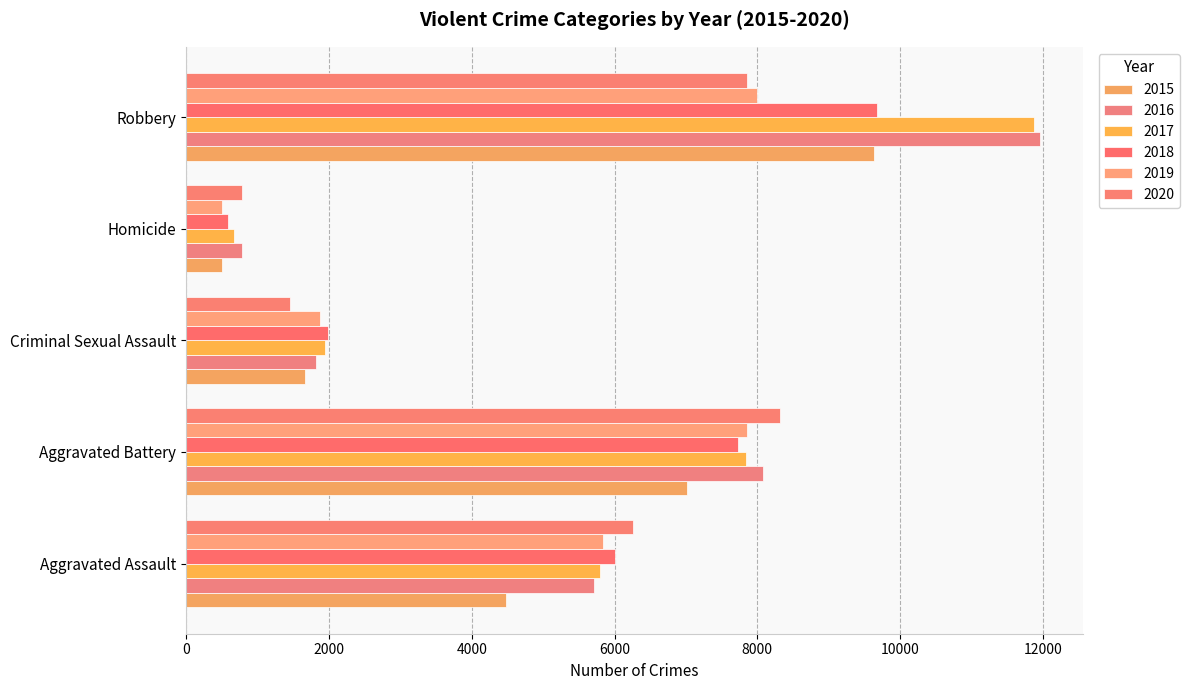

Which series has the widest spread of values?

2017